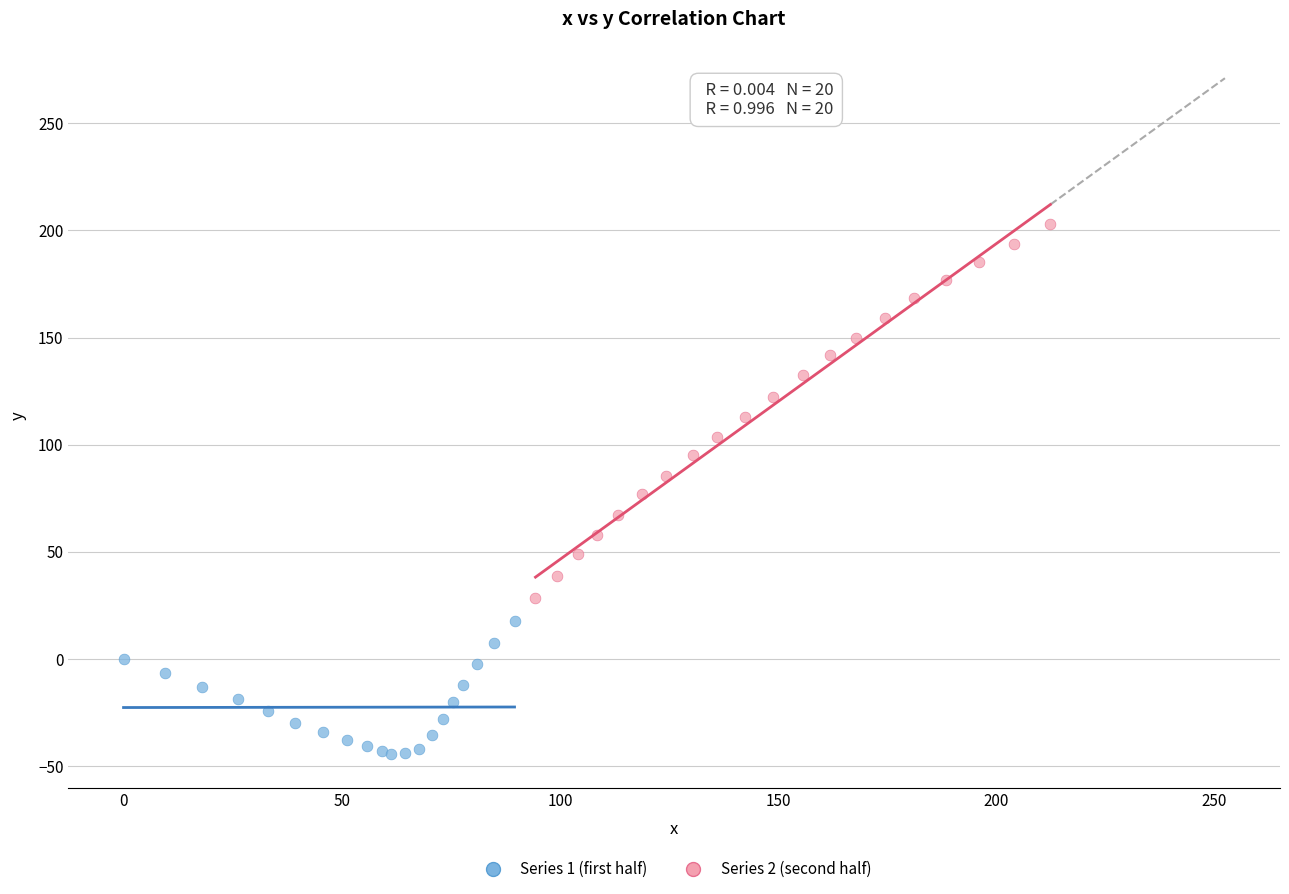

Which series contains the lowest Y value?

Series 1 (first half)